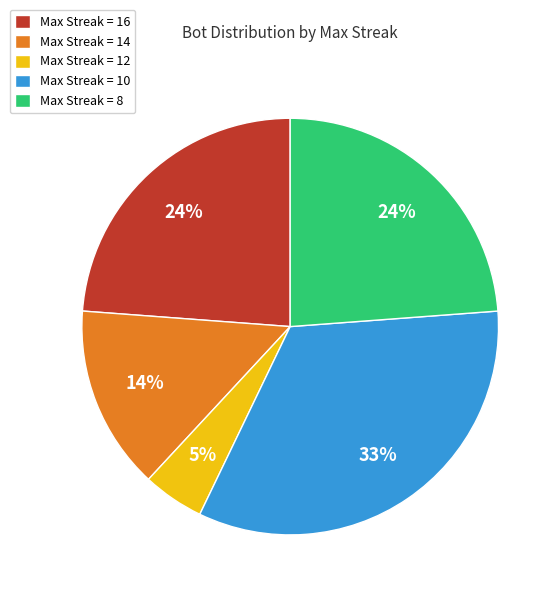

How many slices are in this pie chart?

5